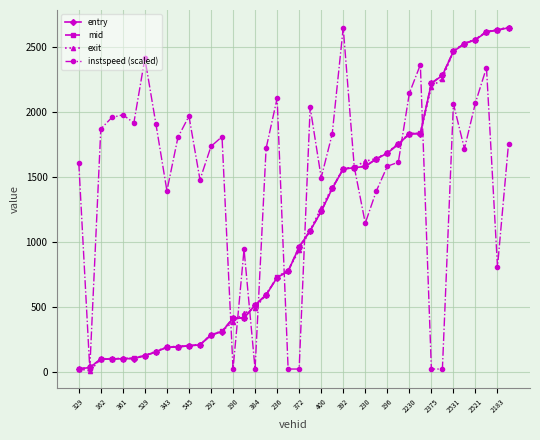

How many categories are shown in the chart?

40